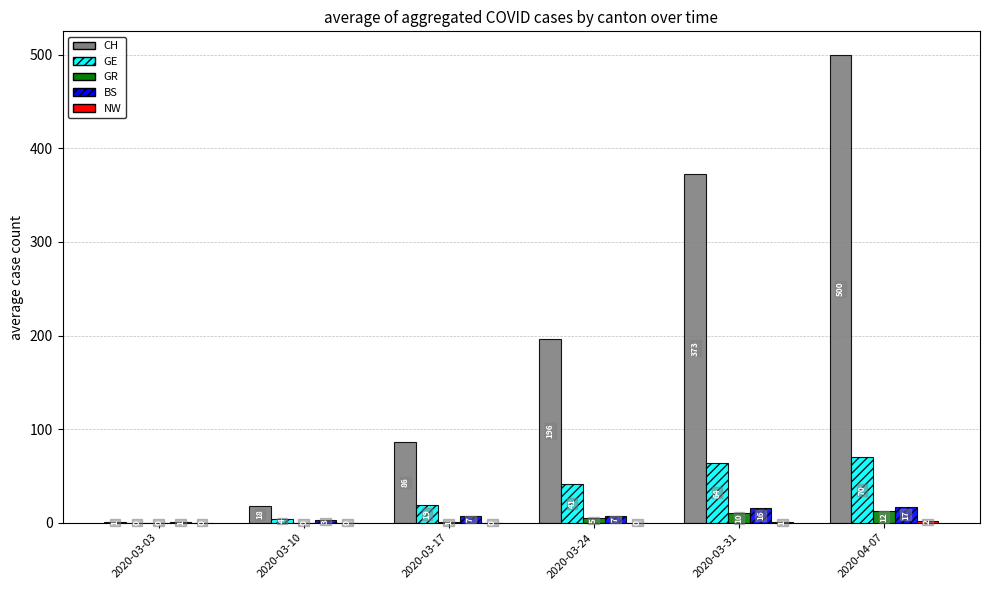

What is the total value across all series at 2020-03-31?

464